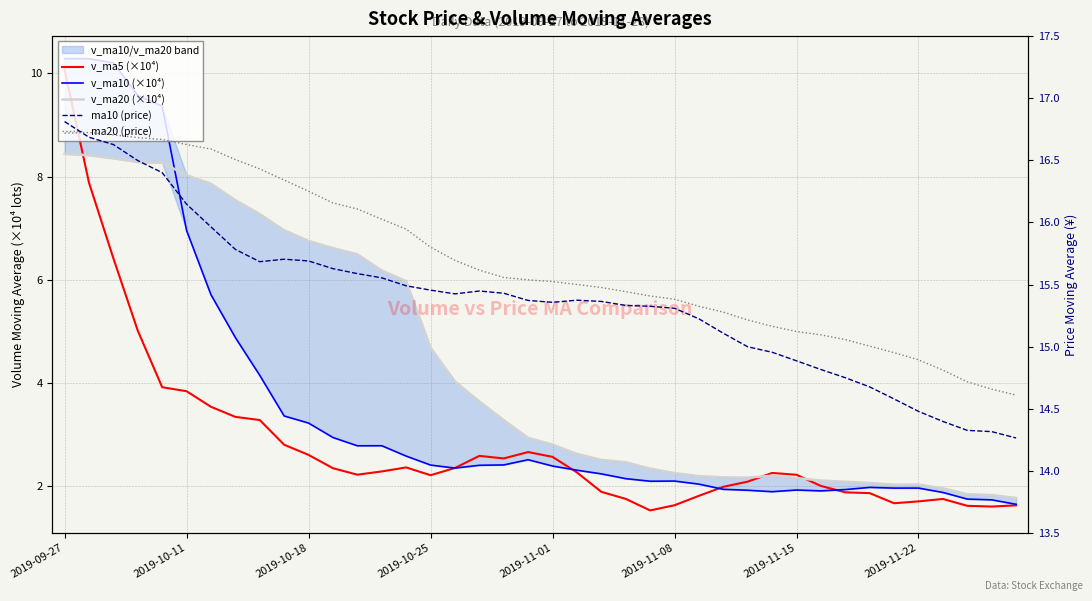

Which series has the widest spread of values?

v_ma10 (×10⁴)